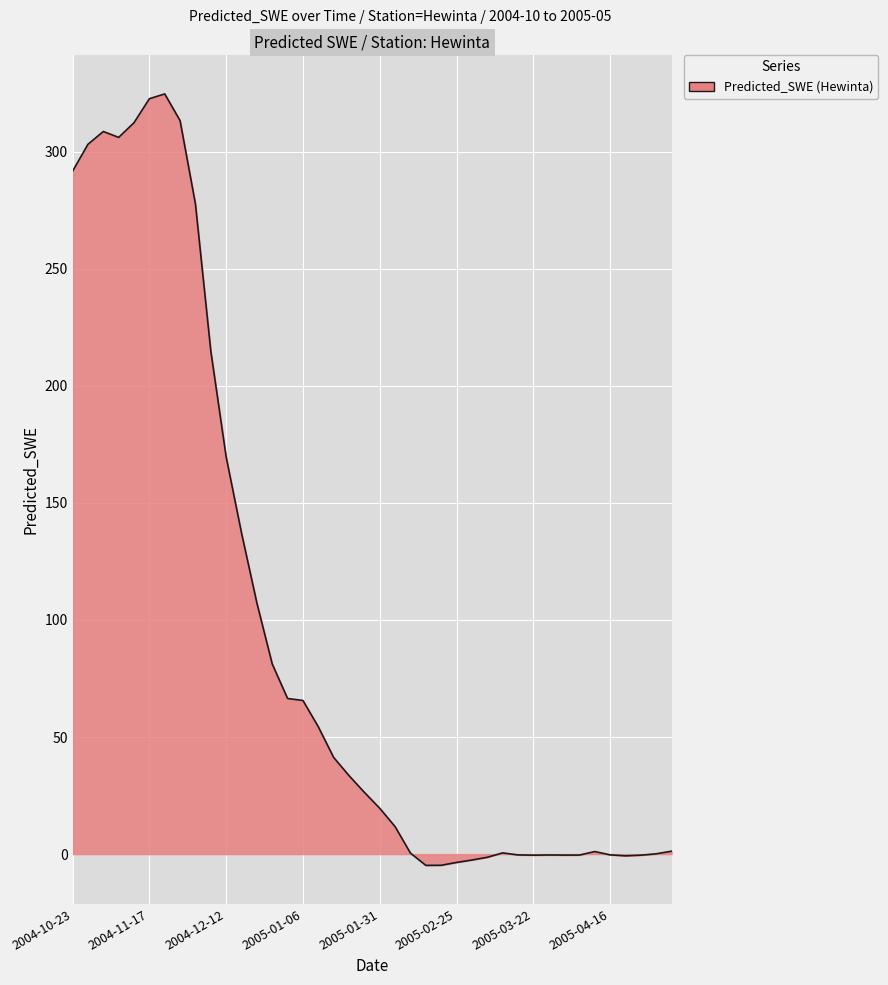

What is the difference between the maximum and minimum values?

329.5